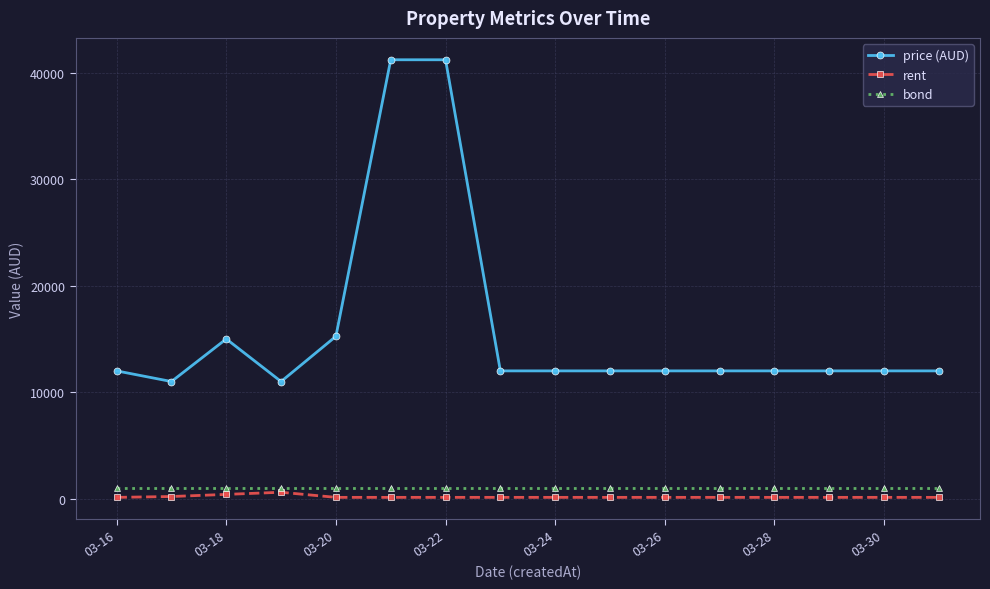

What is the lowest value of the price (AUD) series?

11000